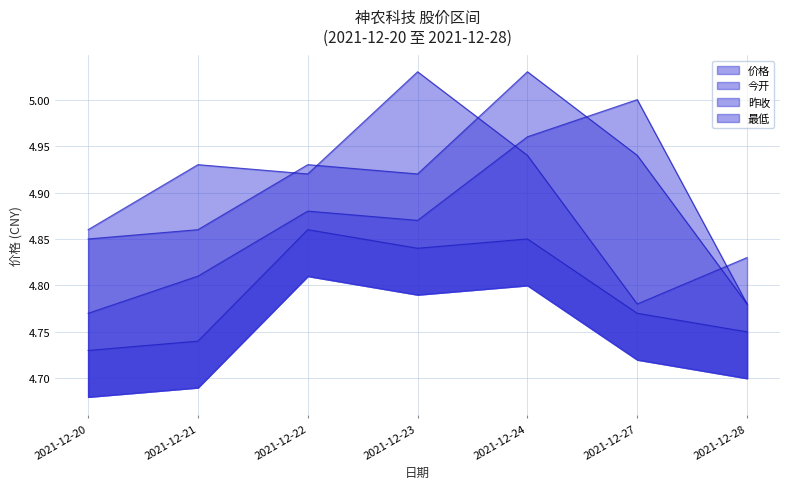

Is it true that 最低 equals 7.1 at 2021-12-27?

False